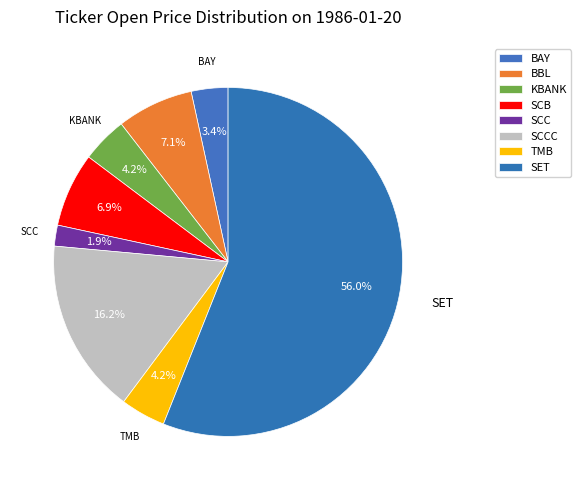

To the nearest percent, what percentage of the pie is TMB?

4%